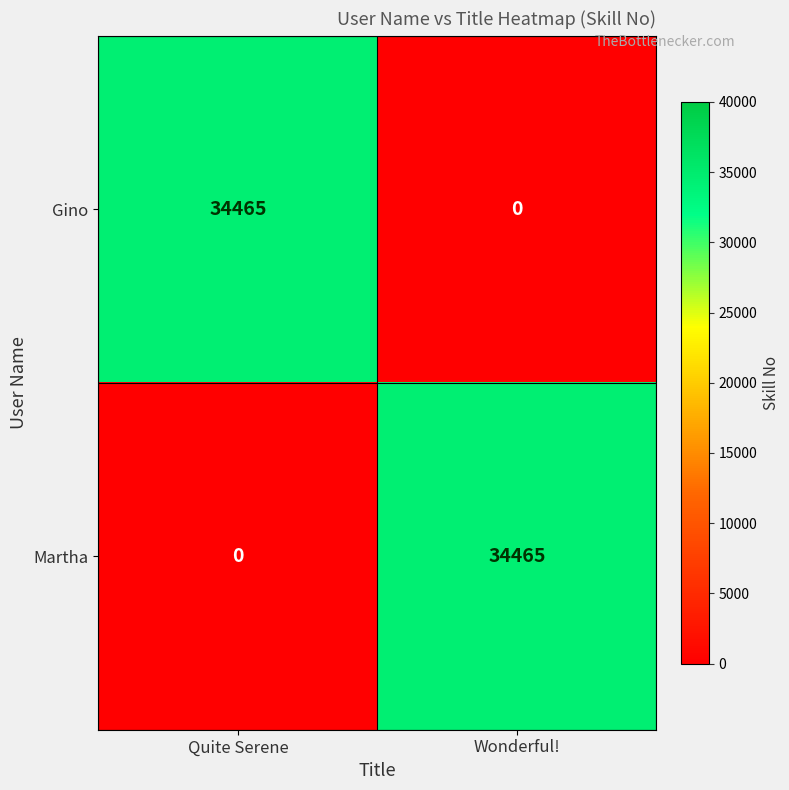

How many data points in Martha are less than 34465?

1